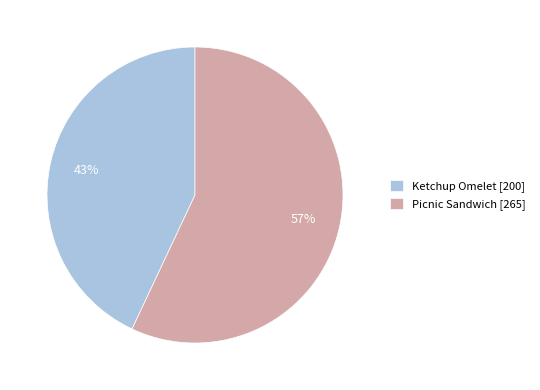

Is Picnic Sandwich the majority of the pie?

Yes